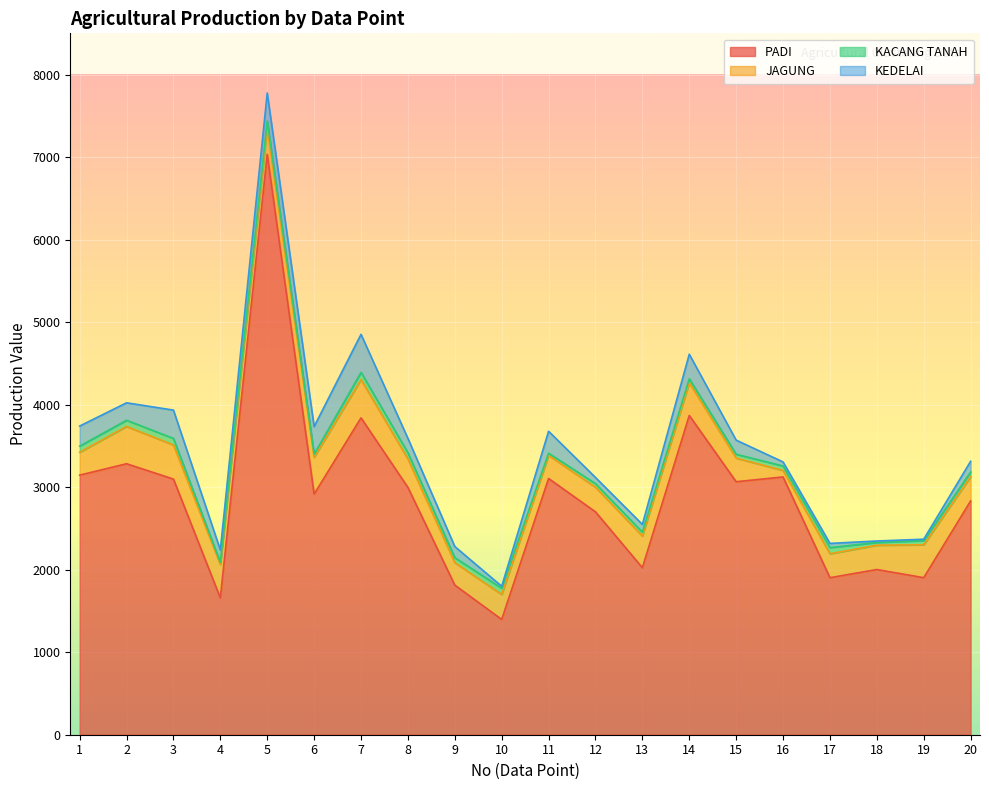

Is it true that JAGUNG equals 731.0 at 3?

False